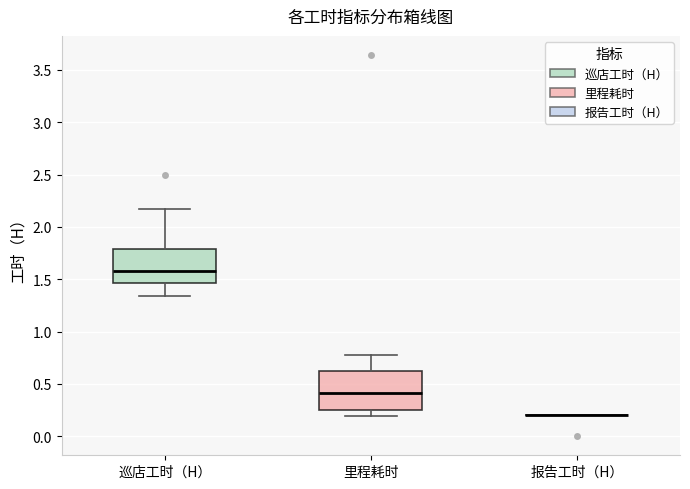

Reading left to right, transcribe this box plot: for each box, give where its median line is, the range the box spans, and where its two whiskers end, as read against the y-axis. The values are not printed on the chart, so give them approximately, as read against the axis.

巡店工时（H）: median 1.60, box 1.45 to 1.80, whiskers 1.35 to 2.15
里程耗时: median 0.40, box 0.25 to 0.60, whiskers 0.20 to 0.80
报告工时（H）: box collapsed to a line at 0.20, whiskers 0.20 to 0.20